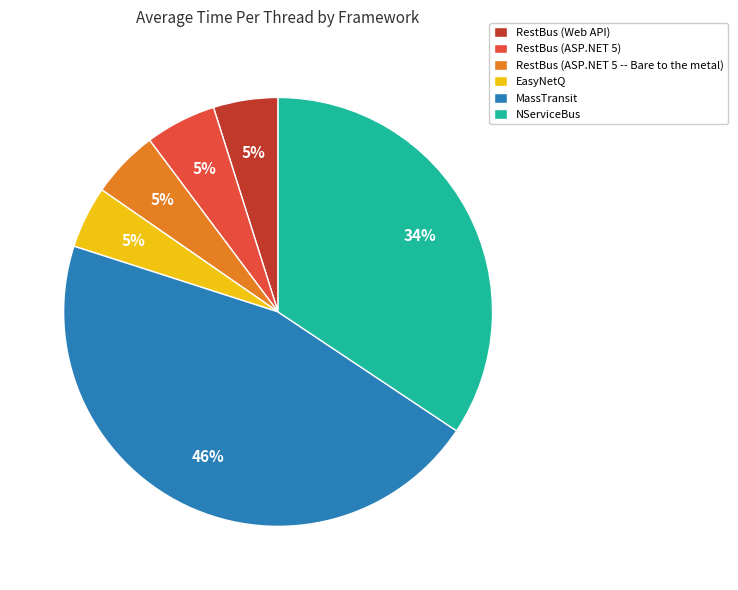

To the nearest percent, what is the difference between the largest and smallest slice percentages?

41%